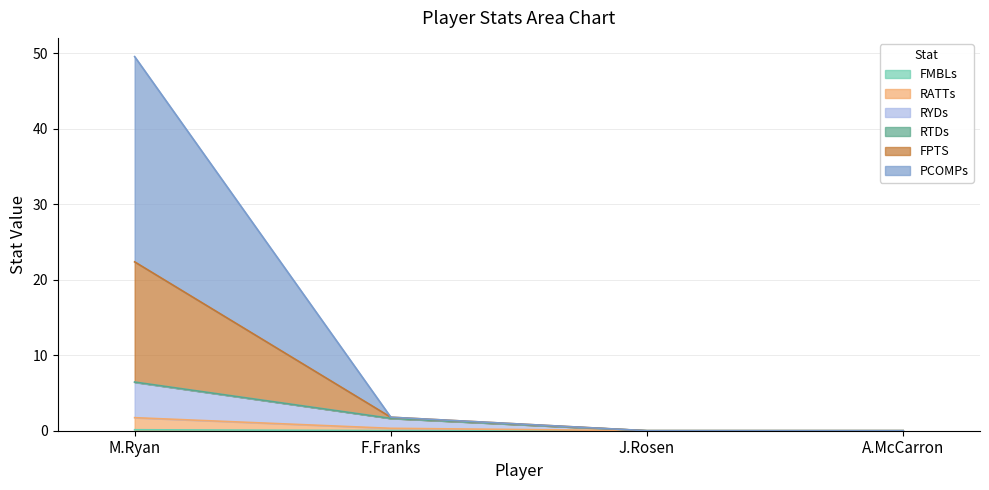

True or false: FMBLs and PCOMPs intersect in this chart.

False